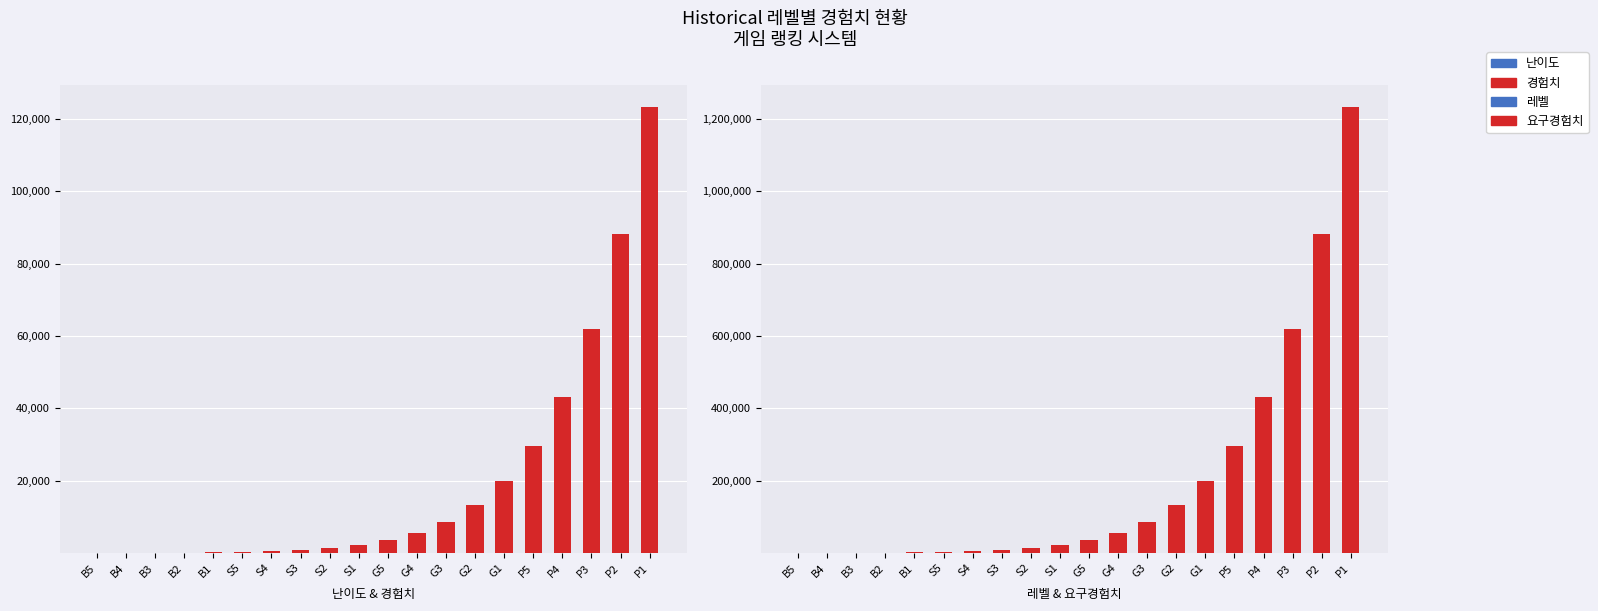

At how many categories does at least one series exceed 128058?

7